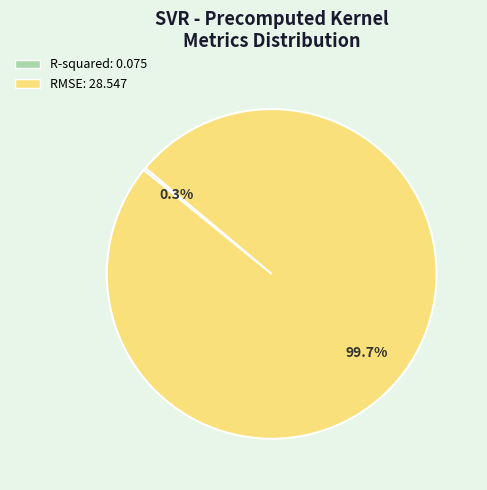

Does any single category account for the majority?

Yes